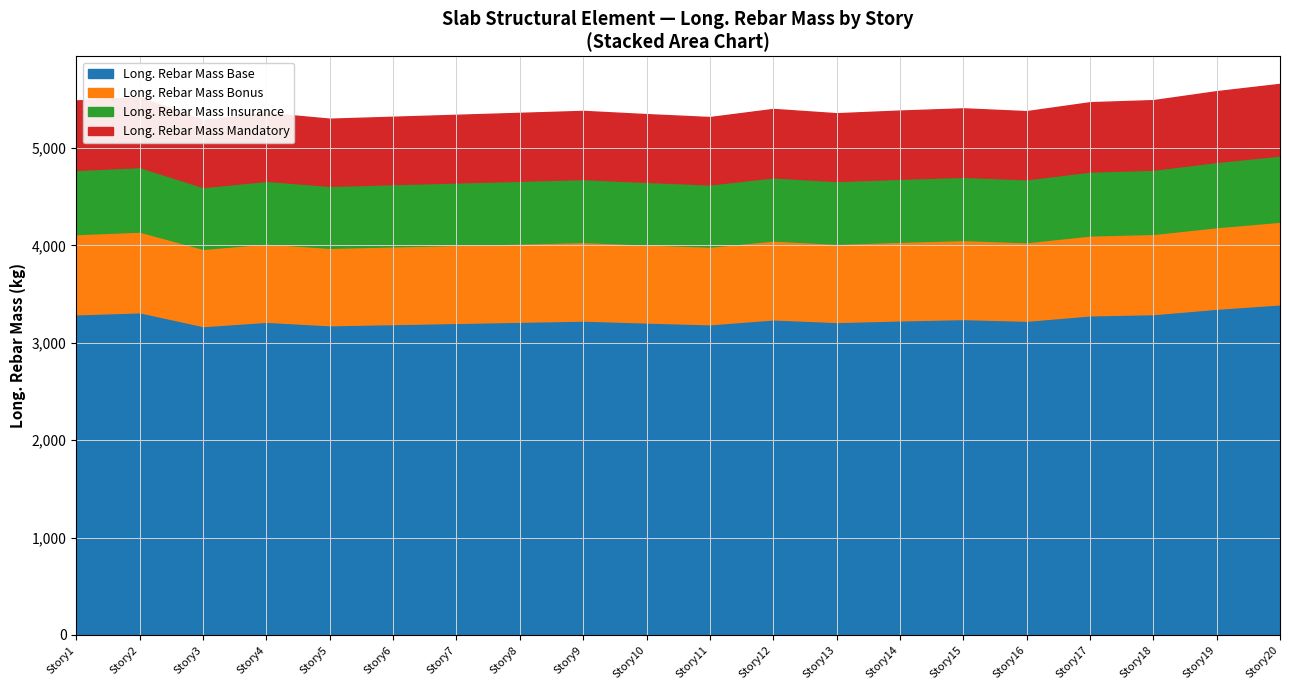

The value of Long. Rebar Mass Base at Story20 is 3394.6. True or false?

True